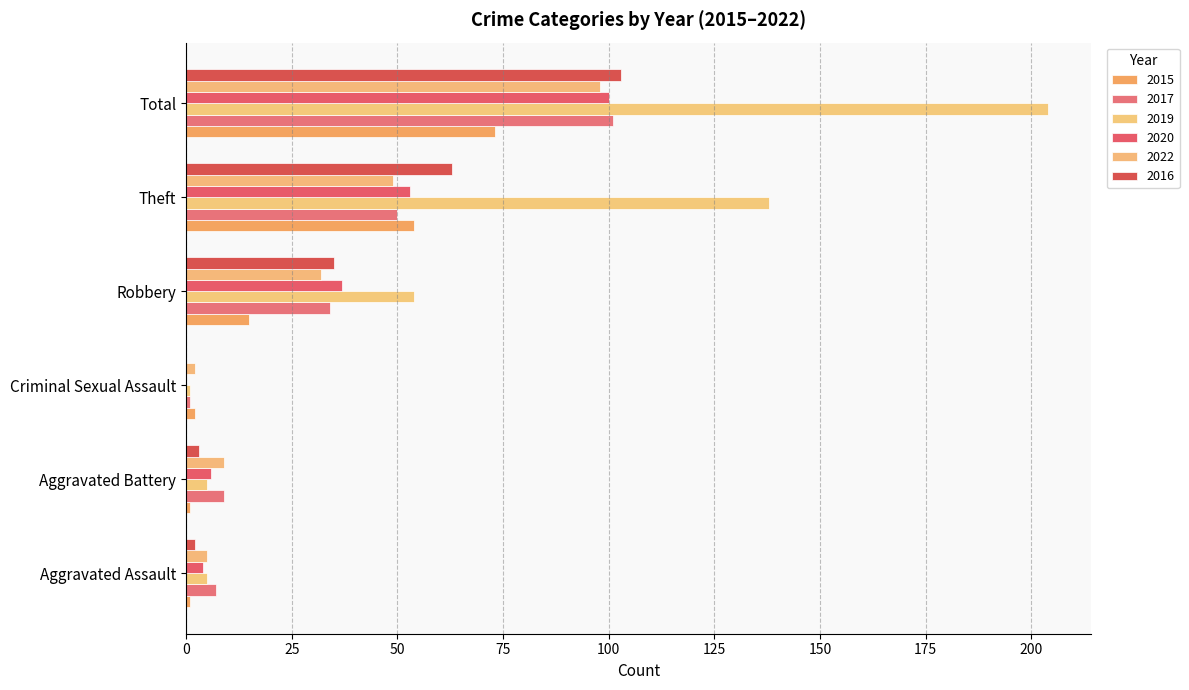

Count the number of data series in this chart.

6